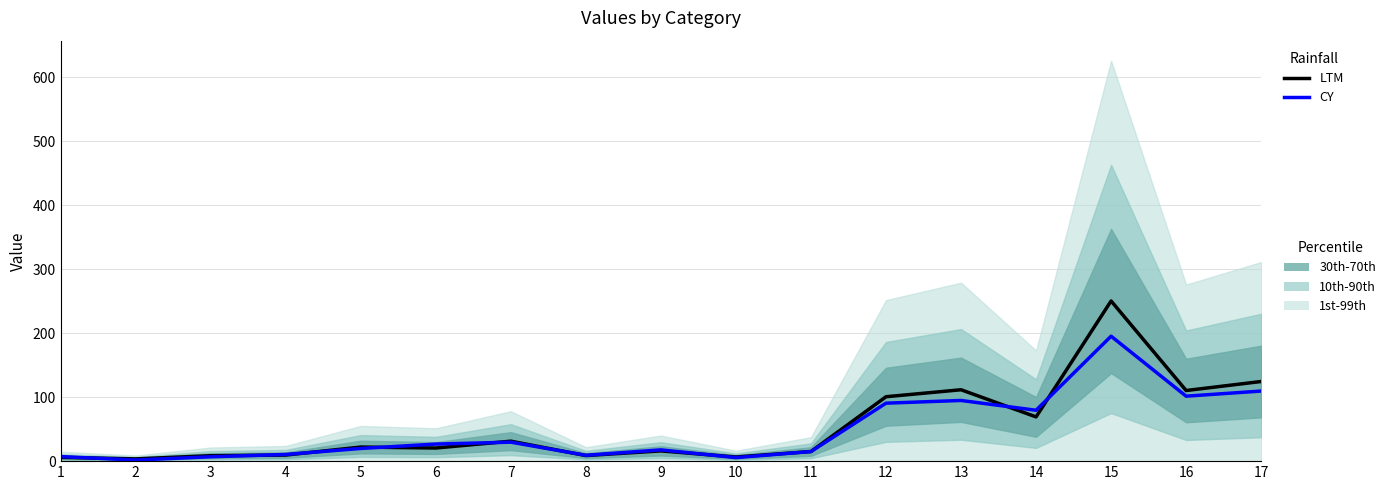

Reading left to right, transcribe all the data shown in this chart.

LTM: 5.9	3.5	8.5	9.5	22.0	20.5	31.2	8.7	16.0	6.5	15.0	100.6	111.5	69.1	250.2	110.3	124.4
CY: 7.1	1.8	6.8	10.5	19.8	26.7	29.6	9.1	17.6	5.5	15.0	90.5	94.8	79.5	195.2	101.5	109.5